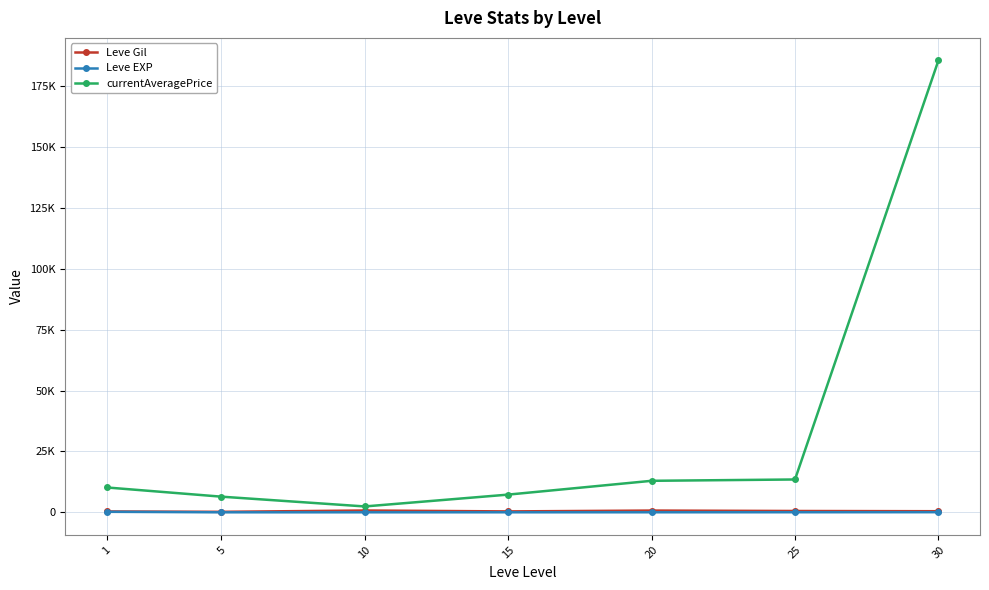

True or false: currentAveragePrice has more than 1 interior local peaks.

False